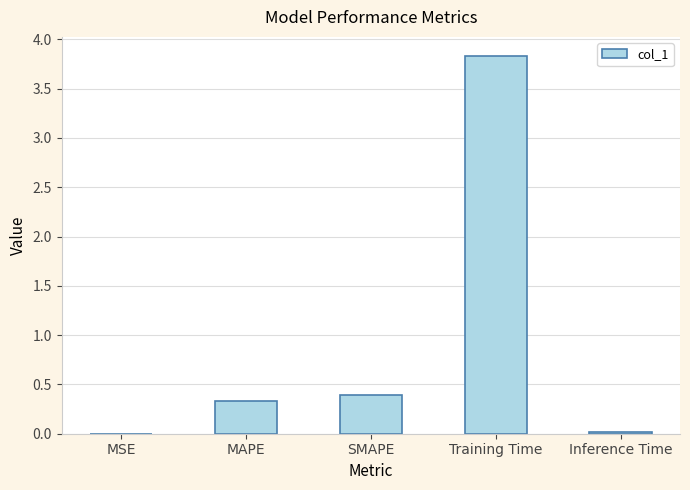

What is the maximum value shown in the chart?

3.8